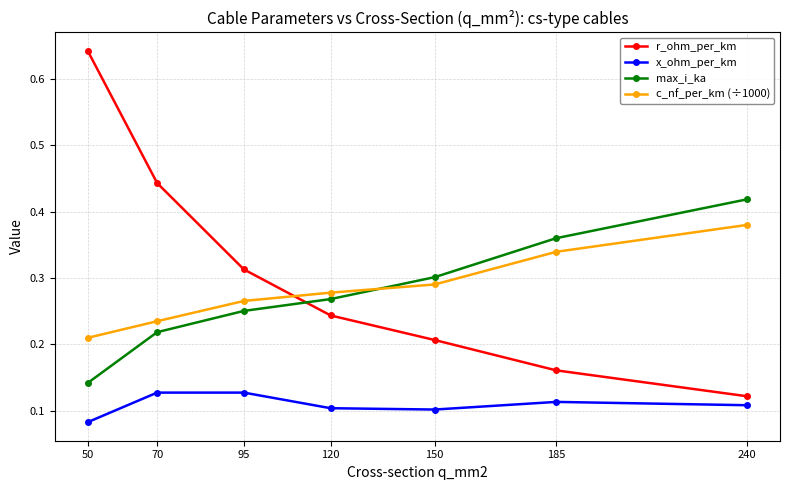

Which category has the lowest value in the x_ohm_per_km series?

50